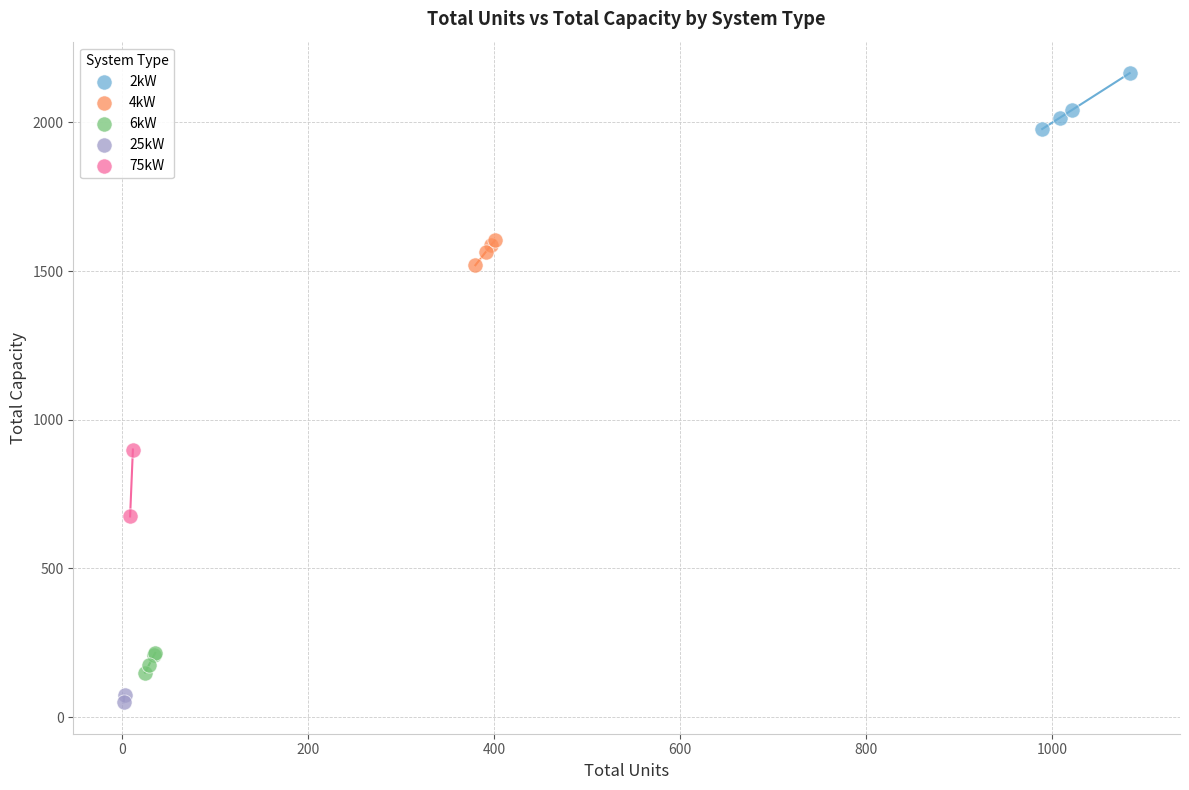

What are all the series names shown in the legend?

2kW, 4kW, 6kW, 25kW, 75kW